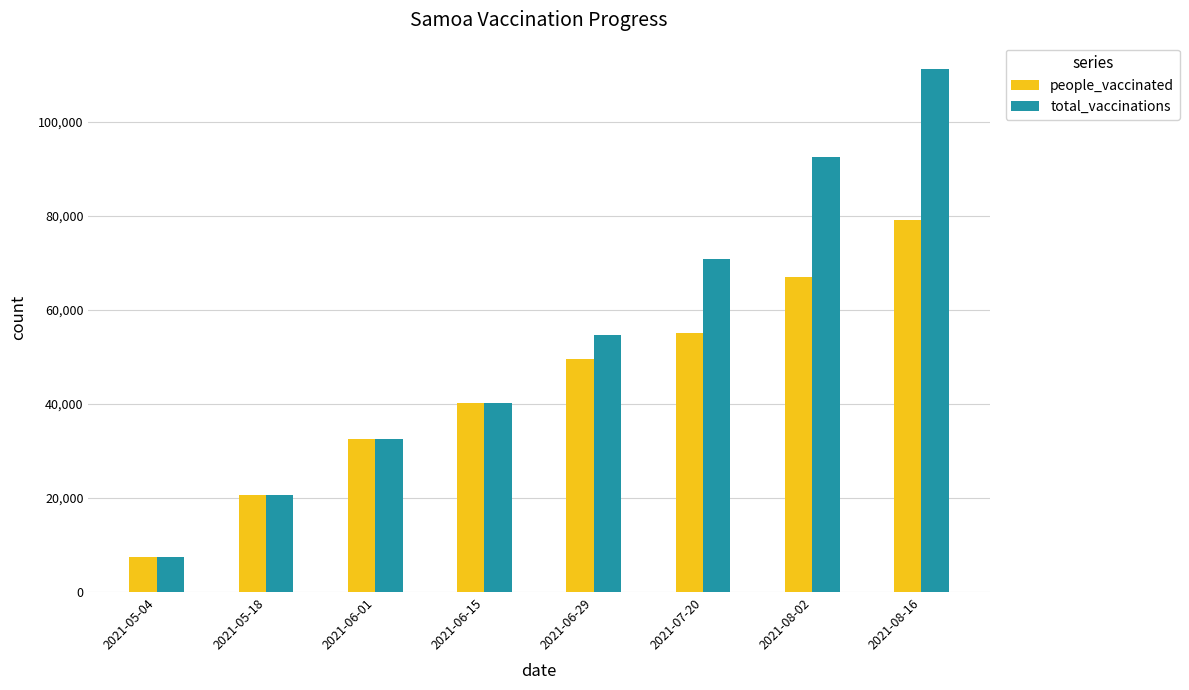

What are all the series names shown in the legend?

people_vaccinated, total_vaccinations